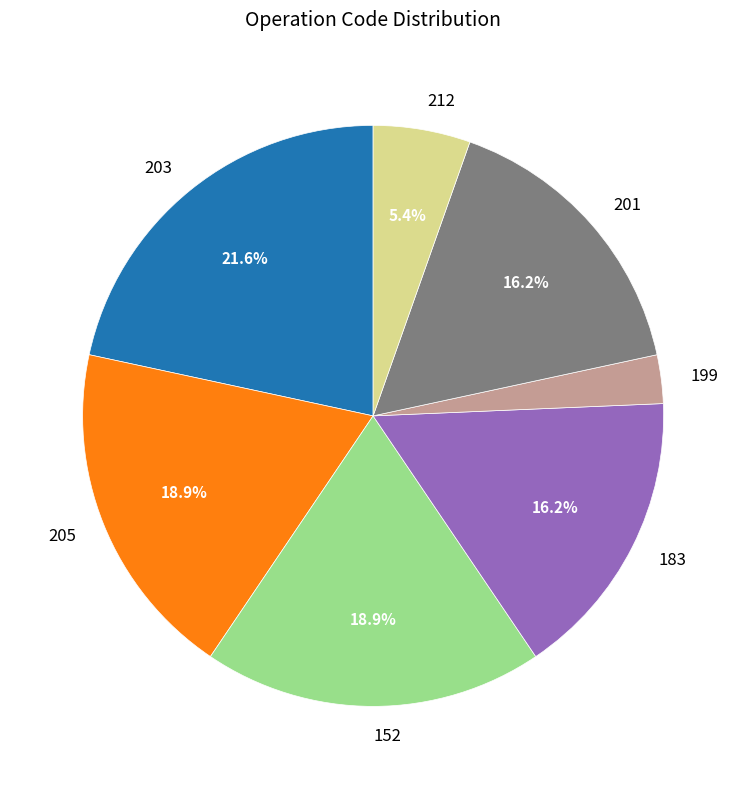

Which category has the biggest portion of the pie?

203